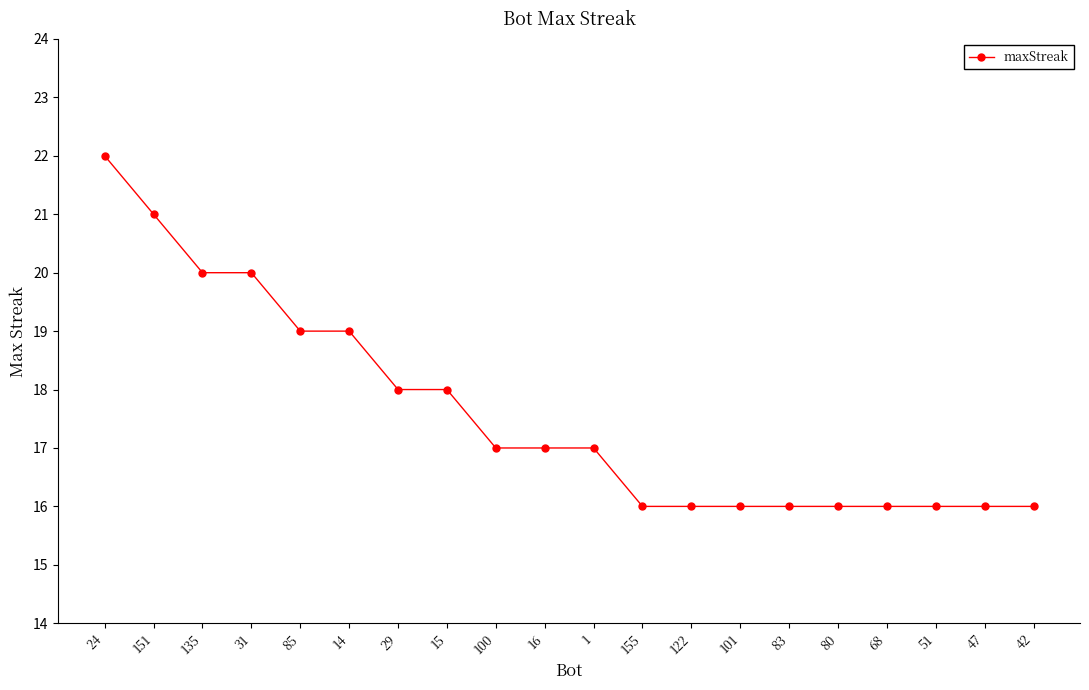

What is the value of the 12th point from the left?

16